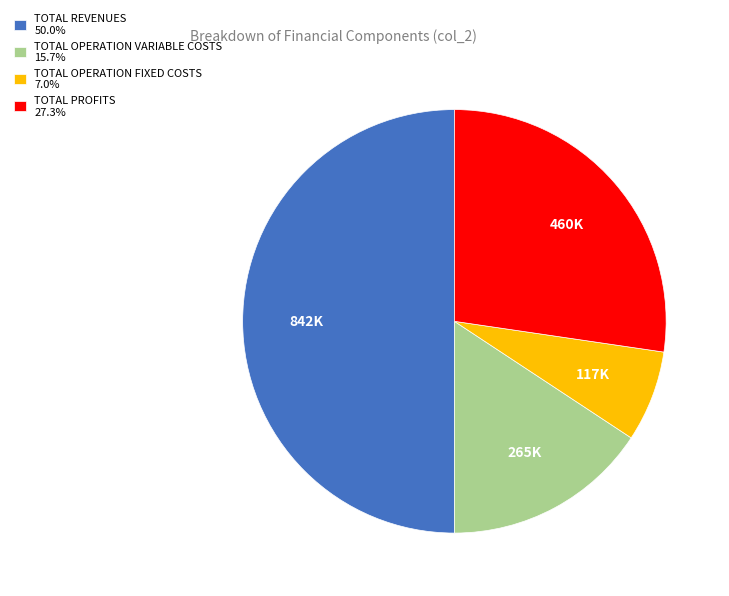

How many segments does this pie chart have?

4